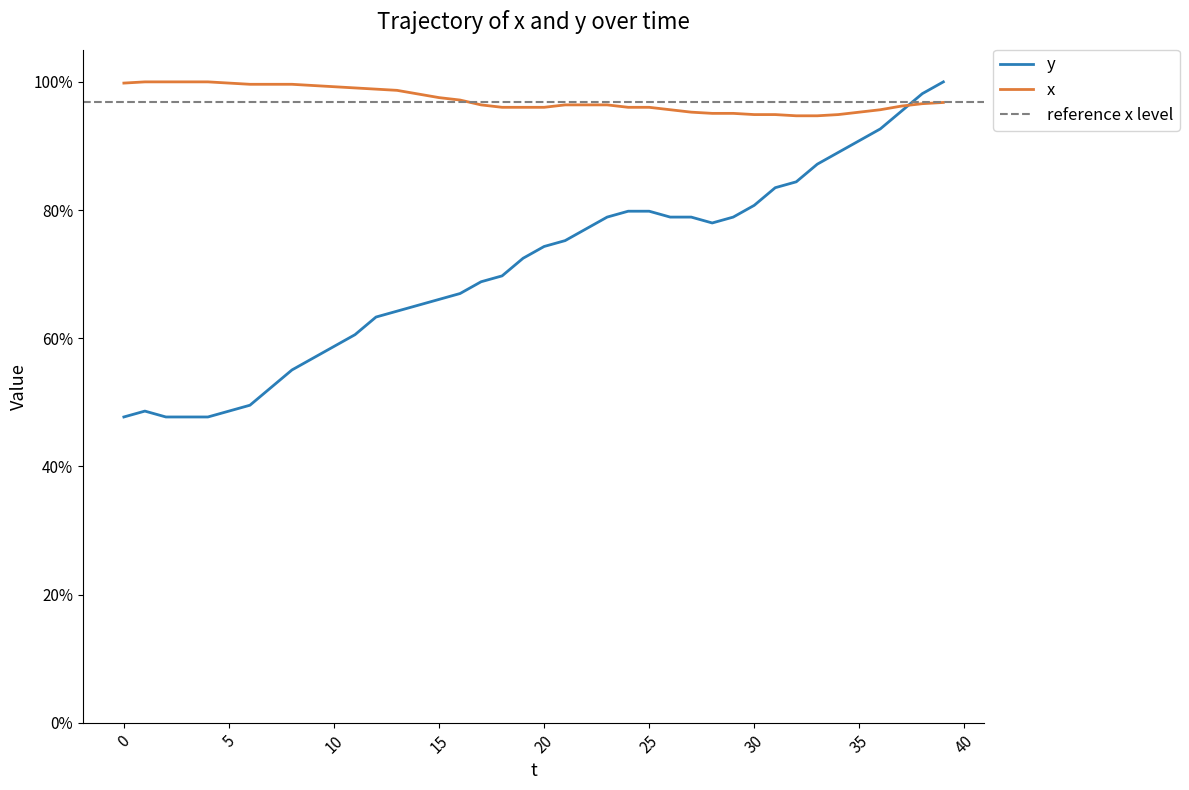

True or false: y has more than 0 points higher than both neighbors.

True